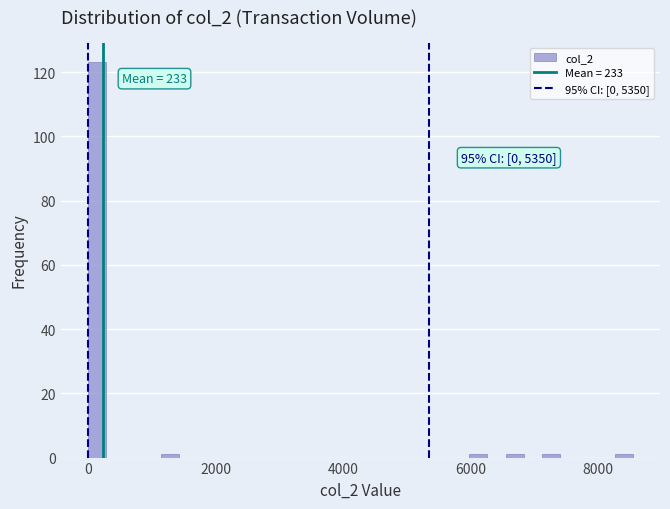

Around what value on the x-axis is the tallest bar? Give the approximate position of its centre, as read against the axis.

200